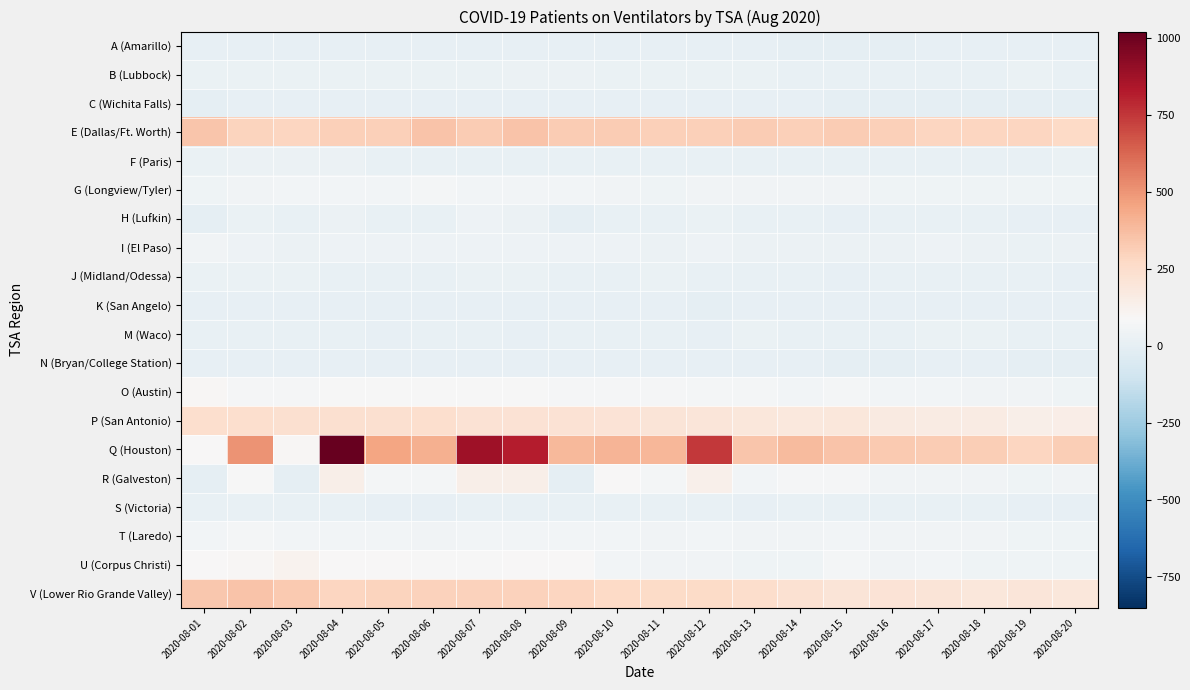

At how many categories does at least one series exceed 706?

4